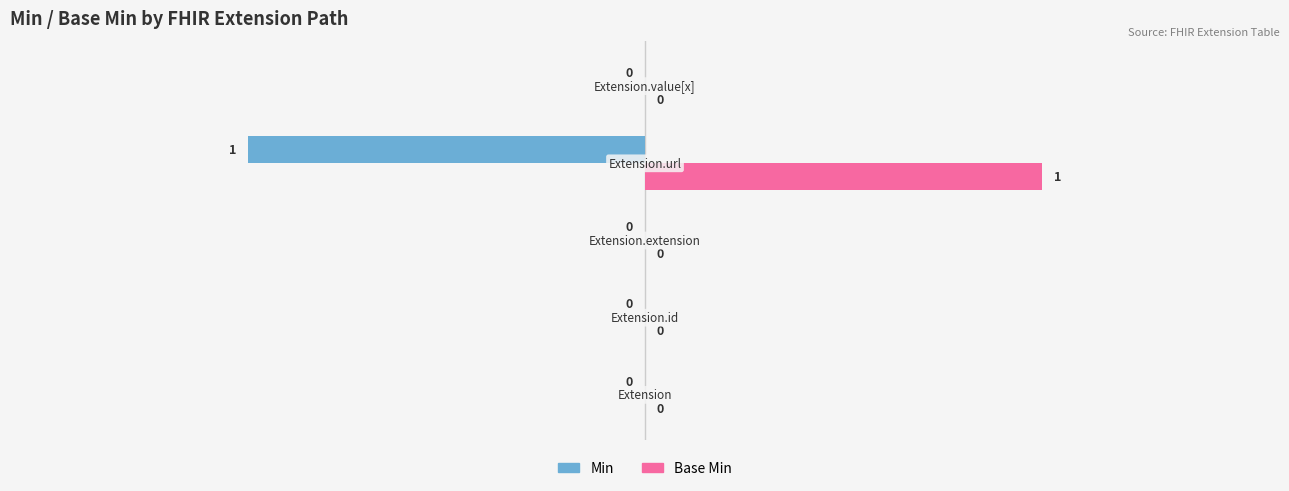

How many distinct data groups are displayed?

2